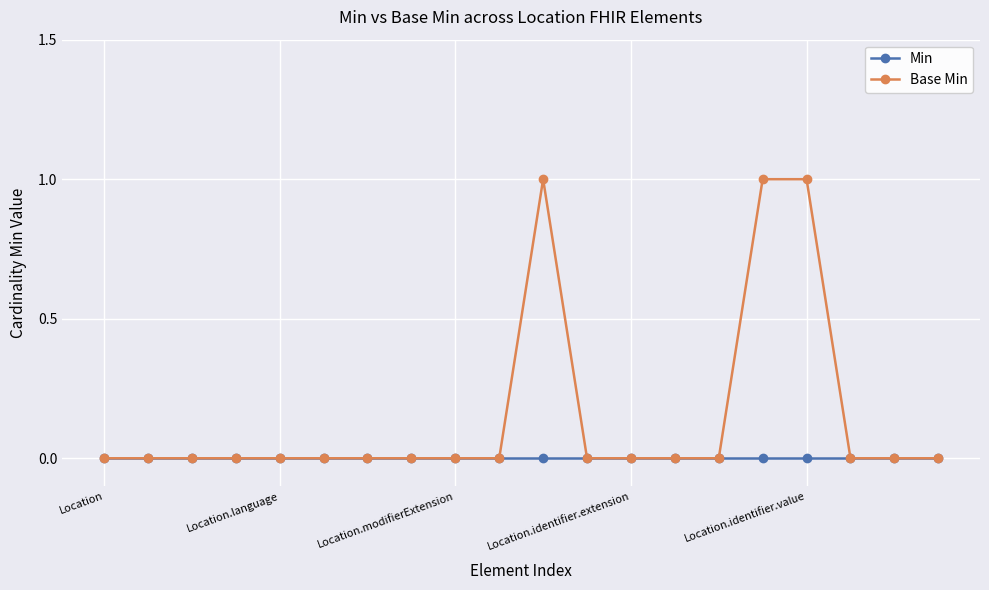

Which series has the widest spread of values?

Base Min